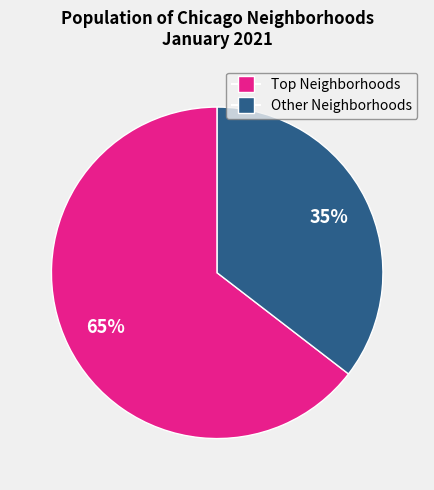

Does any single category account for the majority?

Yes